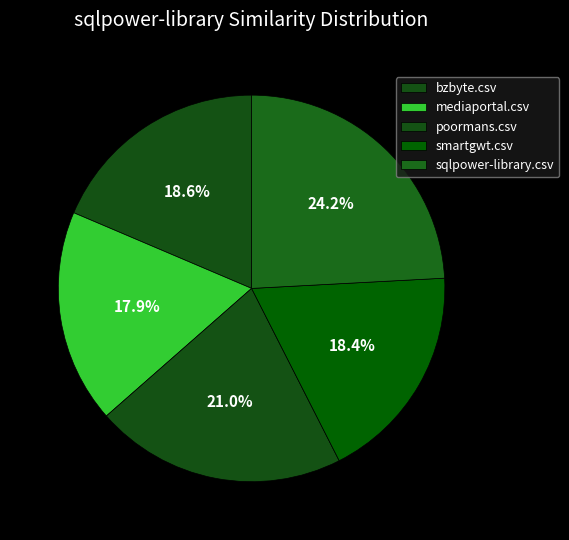

Does mediaportal.csv account for over 50% of the chart?

No